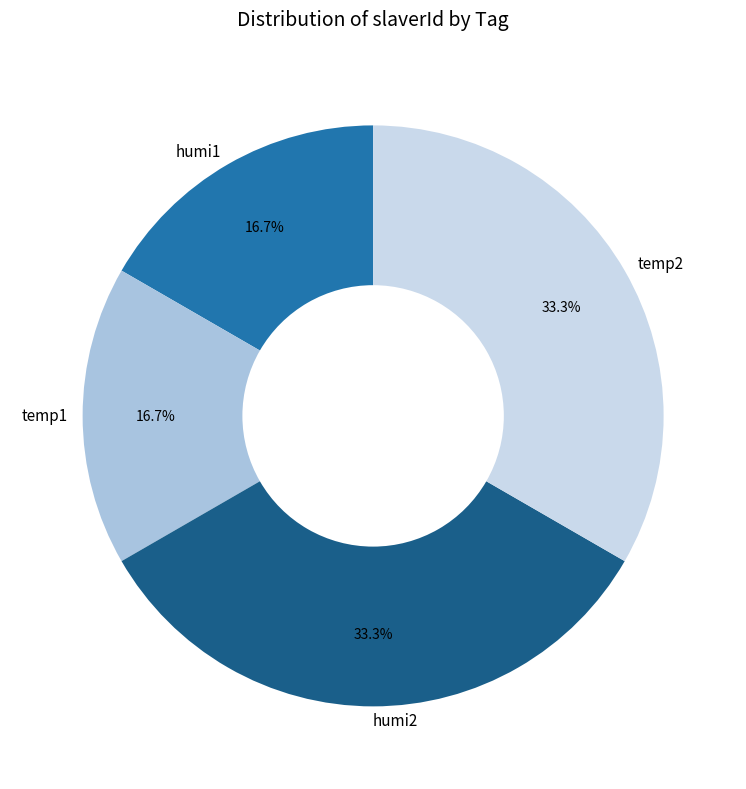

How much of the chart is everything except humi2?

66.7%